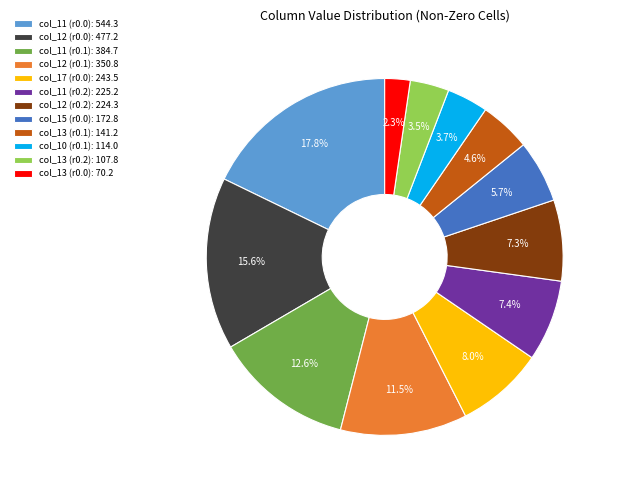

How much of the chart is everything except col_17 (r0.0): 243.5?

92.0%